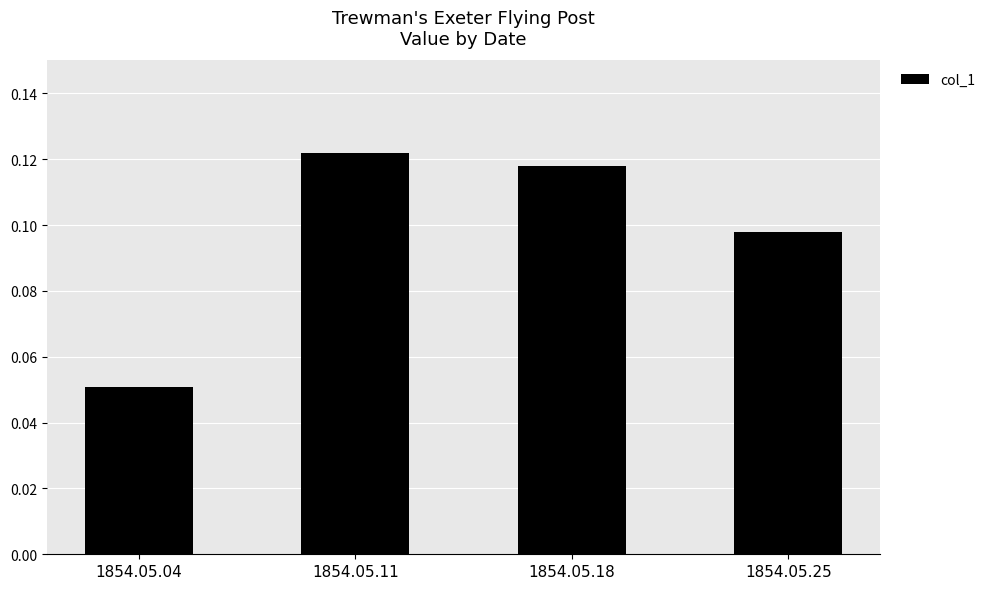

The chart shows a value of 0.2 at 1854.05.18. True or false?

False